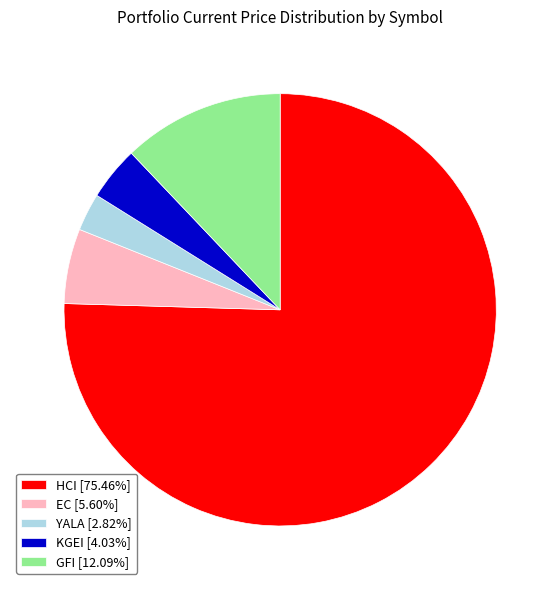

Does any single category account for the majority?

Yes